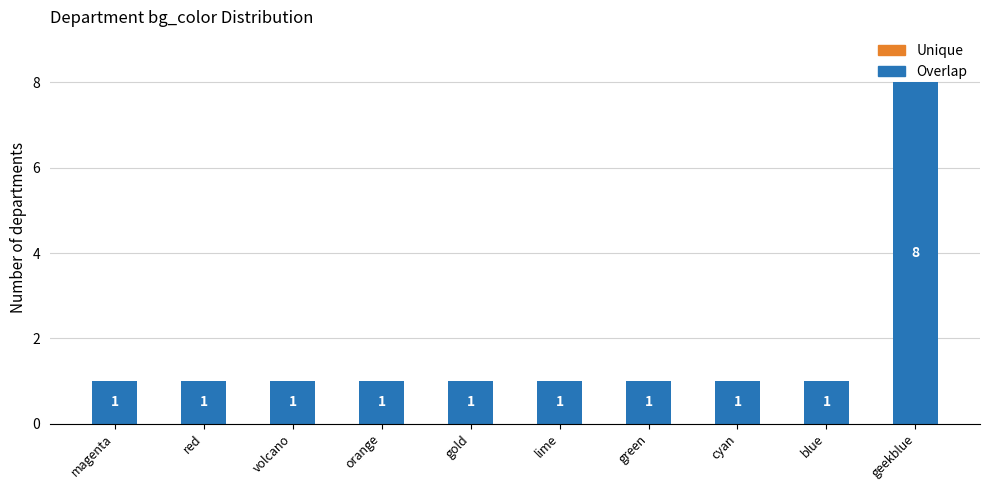

How many values are between 1 and 2?

9